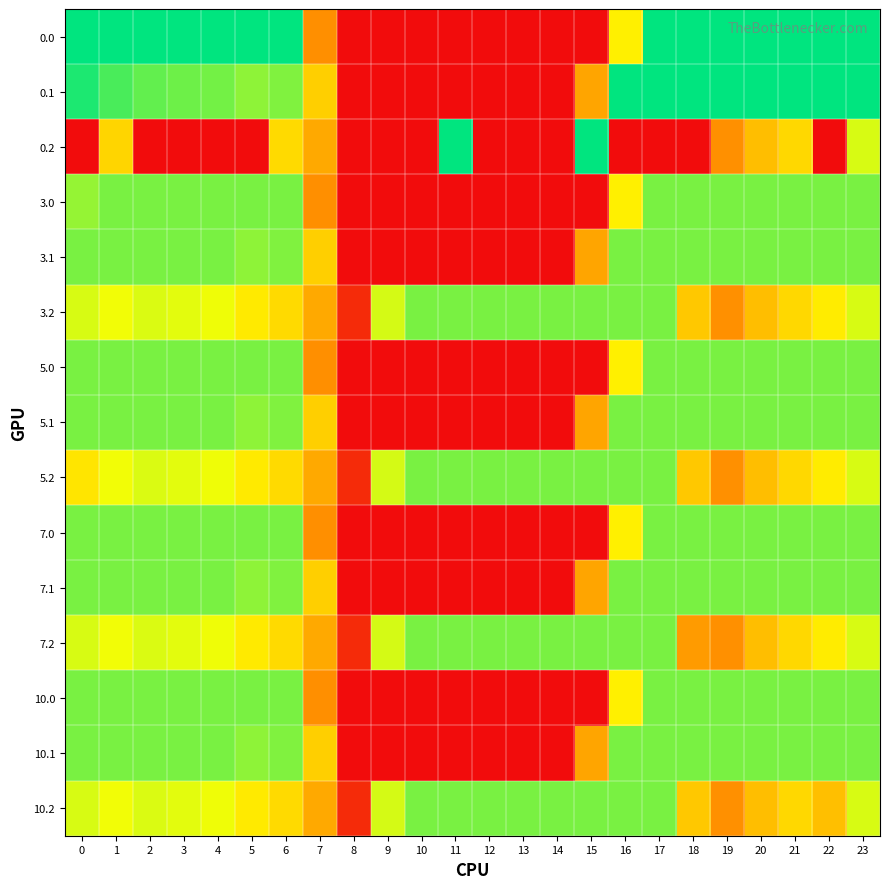

Reading left to right, extract all data points from this chart.

0.0: 0=400.0	1=400.0	2=400.0	3=400.0	4=400.0	5=400.0	6=400.0	7=150.1	8=0.0	9=0.0	10=0.0	11=0.0	12=0.0	13=0.0	14=0.0	15=0.0	16=250.9	17=400.0	18=400.0	19=400.0	20=400.0	21=400.0	22=400.0	23=400.0
0.1: 0=384.6	1=361.1	2=347.9	3=342.7	4=339.6	5=325.7	6=332.2	7=217.1	8=0.0	9=0.0	10=0.0	11=0.0	12=0.0	13=0.0	14=0.0	15=173.1	16=400.0	17=400.0	18=400.0	19=400.0	20=400.0	21=400.0	22=400.0	23=399.4
0.2: 0=0.0	1=223.0	2=0.0	3=0.0	4=0.0	5=0.0	6=228.8	7=176.6	8=0.0	9=0.0	10=0.0	11=400.0	12=0.0	13=0.0	14=0.0	15=400.0	16=0.0	17=0.0	18=0.0	19=151.0	20=199.2	21=226.4	22=0.0	23=287.5
3.0: 0=321.7	1=336.0	2=336.0	3=336.0	4=336.0	5=336.0	6=336.0	7=150.1	8=0.0	9=0.0	10=0.0	11=0.0	12=0.0	13=0.0	14=0.0	15=0.0	16=250.9	17=336.0	18=336.0	19=336.0	20=336.0	21=336.0	22=336.0	23=336.0
3.1: 0=336.0	1=336.0	2=336.0	3=336.0	4=336.0	5=325.7	6=332.2	7=217.1	8=0.0	9=0.0	10=0.0	11=0.0	12=0.0	13=0.0	14=0.0	15=173.1	16=336.0	17=336.0	18=336.0	19=336.0	20=336.0	21=336.0	22=336.0	23=336.0
3.2: 0=287.1	1=272.7	2=285.5	3=281.0	4=274.4	5=245.0	6=228.8	7=176.6	8=35.3	9=288.5	10=336.0	11=336.0	12=336.0	13=336.0	14=336.0	15=336.0	16=336.0	17=336.0	18=210.0	19=151.0	20=199.2	21=226.4	22=247.4	23=287.5
5.0: 0=336.0	1=336.0	2=336.0	3=336.0	4=336.0	5=336.0	6=336.0	7=150.1	8=0.0	9=0.0	10=0.0	11=0.0	12=0.0	13=0.0	14=0.0	15=0.0	16=250.9	17=336.0	18=336.0	19=336.0	20=336.0	21=336.0	22=336.0	23=336.0
5.1: 0=336.0	1=336.0	2=336.0	3=336.0	4=336.0	5=325.7	6=332.2	7=217.1	8=0.0	9=0.0	10=0.0	11=0.0	12=0.0	13=0.0	14=0.0	15=173.1	16=336.0	17=336.0	18=336.0	19=336.0	20=336.0	21=336.0	22=336.0	23=336.0
5.2: 0=239.7	1=272.7	2=285.5	3=281.0	4=274.4	5=245.0	6=228.8	7=176.6	8=35.3	9=288.5	10=336.0	11=336.0	12=336.0	13=336.0	14=336.0	15=336.0	16=336.0	17=336.0	18=210.0	19=151.0	20=199.2	21=226.4	22=247.4	23=287.5
7.0: 0=336.0	1=336.0	2=336.0	3=336.0	4=336.0	5=336.0	6=336.0	7=150.1	8=0.0	9=0.0	10=0.0	11=0.0	12=0.0	13=0.0	14=0.0	15=0.0	16=250.9	17=336.0	18=336.0	19=336.0	20=336.0	21=336.0	22=336.0	23=336.0
7.1: 0=336.0	1=336.0	2=336.0	3=336.0	4=336.0	5=325.7	6=332.2	7=217.1	8=0.0	9=0.0	10=0.0	11=0.0	12=0.0	13=0.0	14=0.0	15=173.1	16=336.0	17=336.0	18=336.0	19=336.0	20=336.0	21=336.0	22=336.0	23=336.0
7.2: 0=287.1	1=272.7	2=285.5	3=281.0	4=274.4	5=245.0	6=228.8	7=176.6	8=35.3	9=288.5	10=336.0	11=336.0	12=336.0	13=336.0	14=336.0	15=336.0	16=336.0	17=336.0	18=162.6	19=151.0	20=199.2	21=226.4	22=247.4	23=287.5
10.0: 0=336.0	1=336.0	2=336.0	3=336.0	4=336.0	5=336.0	6=336.0	7=150.1	8=0.0	9=0.0	10=0.0	11=0.0	12=0.0	13=0.0	14=0.0	15=0.0	16=250.9	17=336.0	18=336.0	19=336.0	20=336.0	21=336.0	22=336.0	23=336.0
10.1: 0=336.0	1=336.0	2=336.0	3=336.0	4=336.0	5=325.7	6=332.2	7=217.1	8=0.0	9=0.0	10=0.0	11=0.0	12=0.0	13=0.0	14=0.0	15=173.1	16=336.0	17=336.0	18=336.0	19=336.0	20=336.0	21=336.0	22=336.0	23=336.0
10.2: 0=287.1	1=272.7	2=285.5	3=281.0	4=274.4	5=245.0	6=228.8	7=176.6	8=35.3	9=288.5	10=336.0	11=336.0	12=336.0	13=336.0	14=336.0	15=336.0	16=336.0	17=336.0	18=210.0	19=151.0	20=199.2	21=226.4	22=200.1	23=287.5